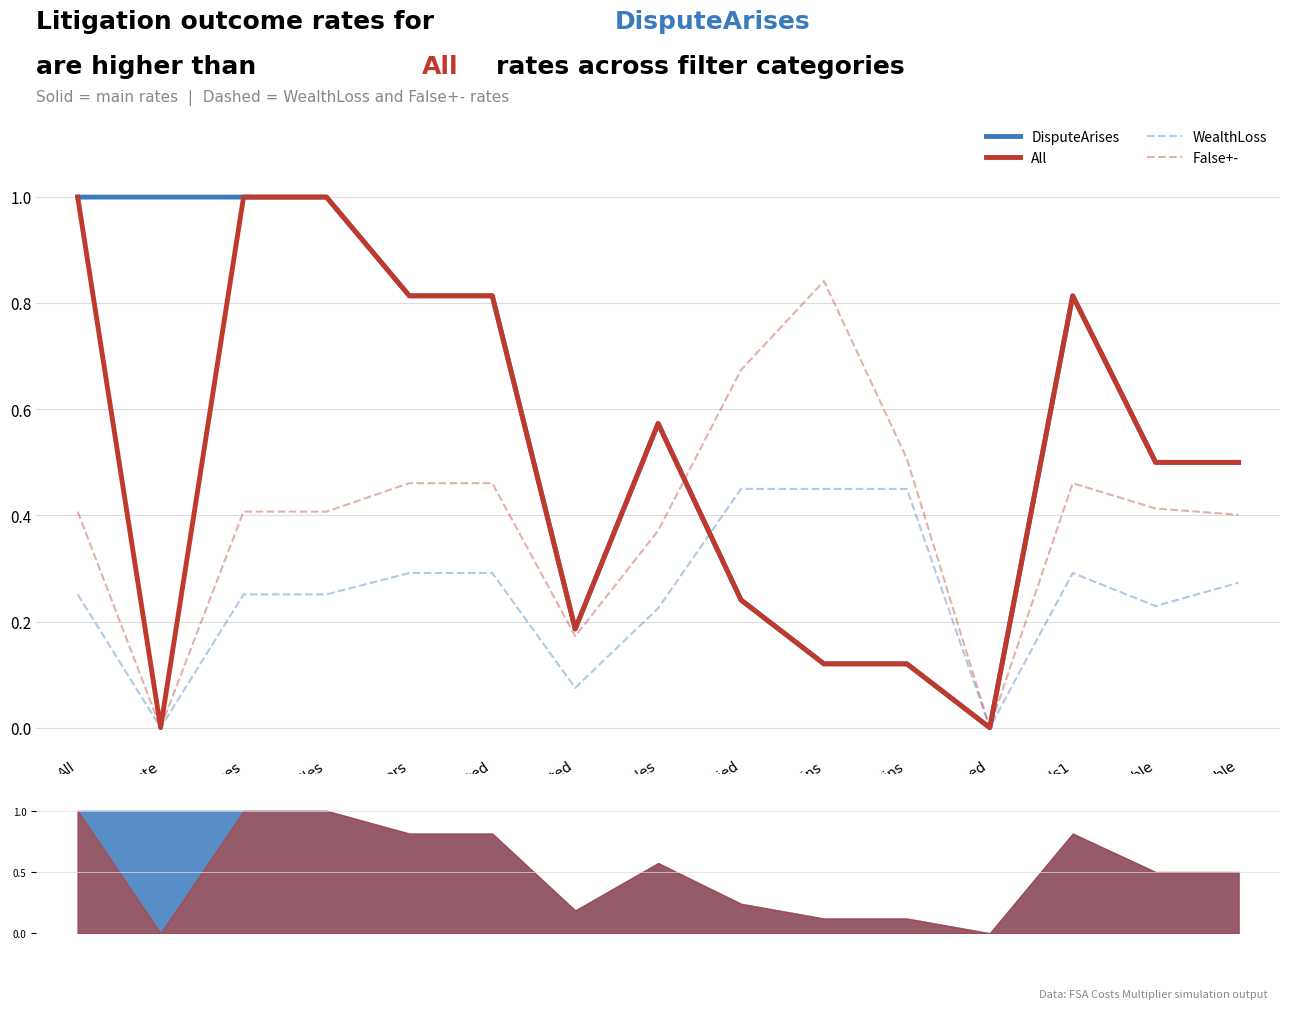

How many data points in False+- are above 0?

13